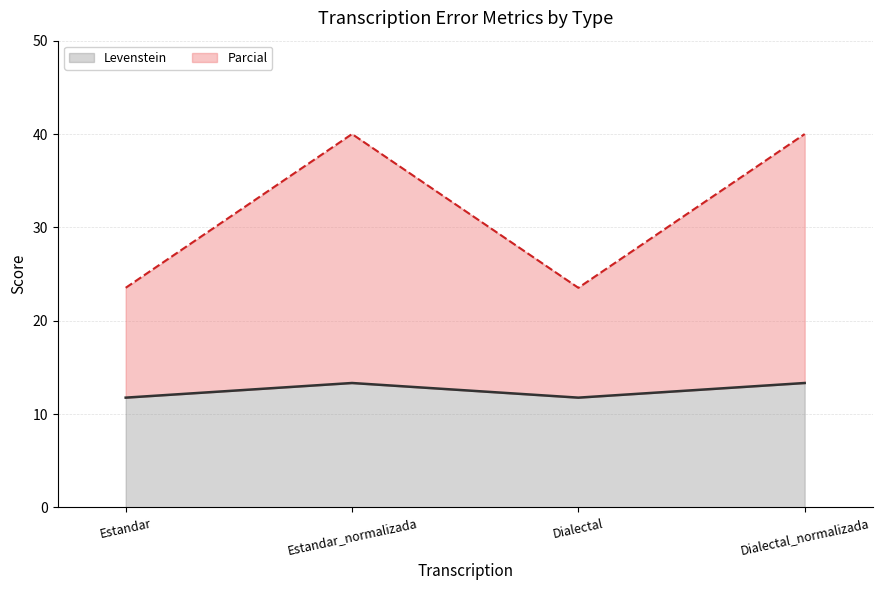

What is the total value across all series at Dialectal?

23.5